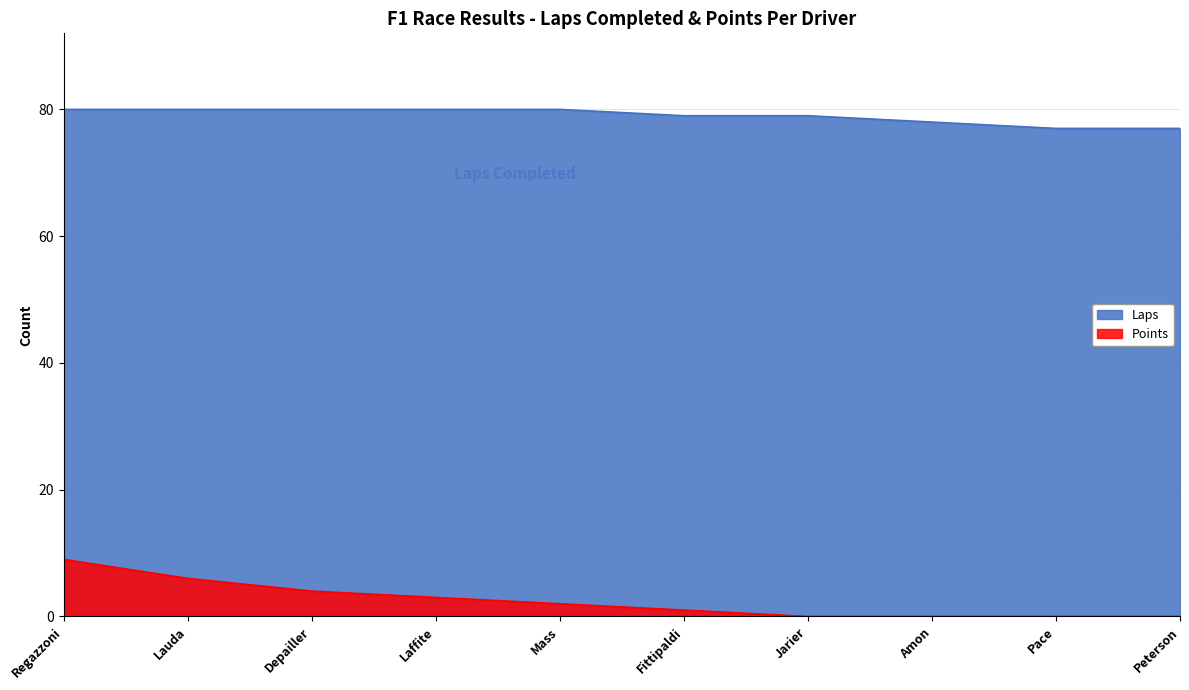

What is the label of the 10th point from the left?

Peterson